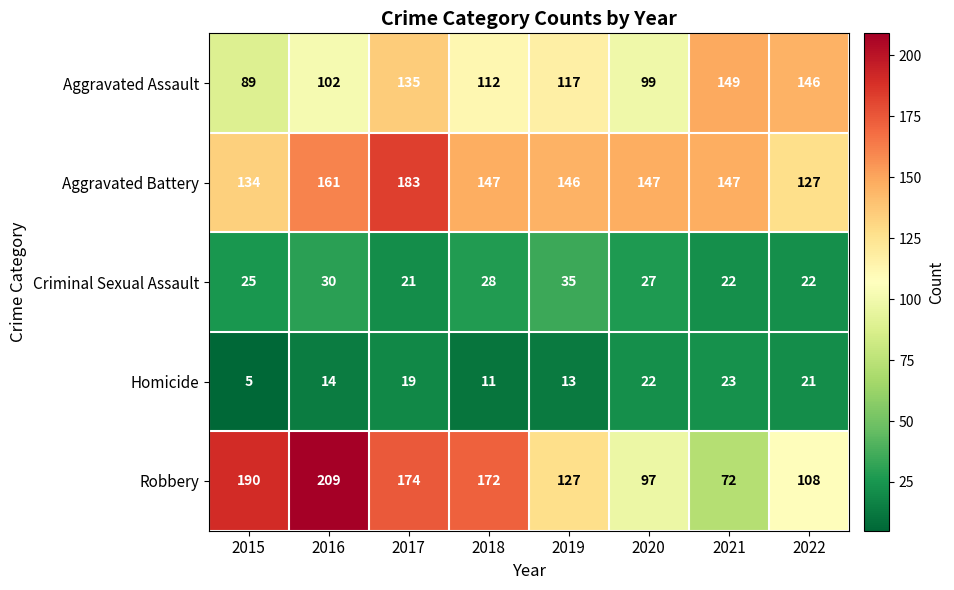

Rank the series at 2018 from lowest to highest value.

Homicide, Criminal Sexual Assault, Aggravated Assault, Aggravated Battery, Robbery